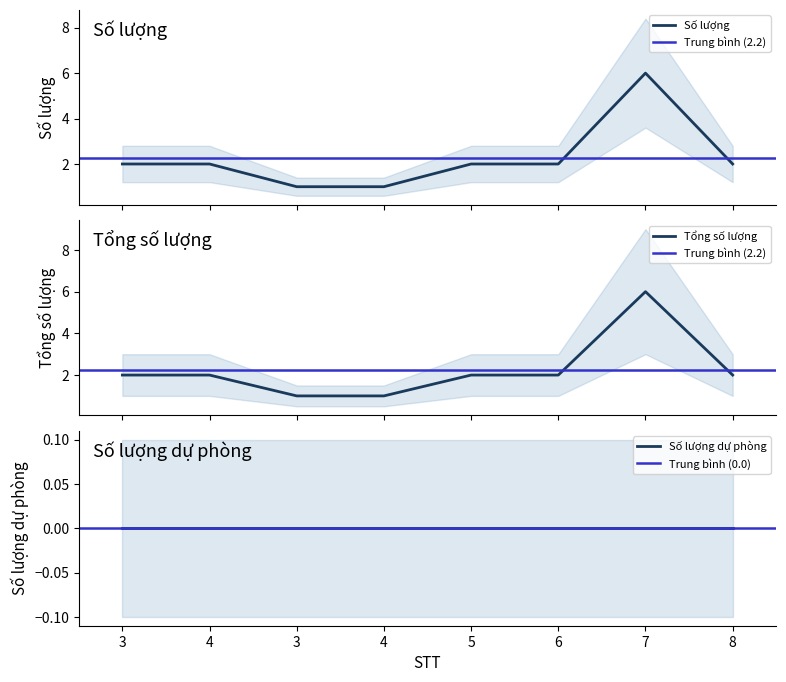

What is the difference between the maximum and minimum values in the Số lượng series?

5